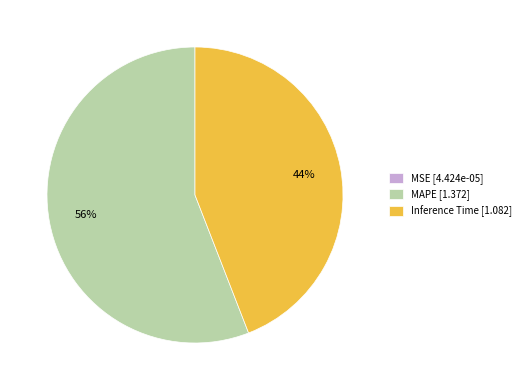

To the nearest percent, what percentage of the pie is MAPE?

56%